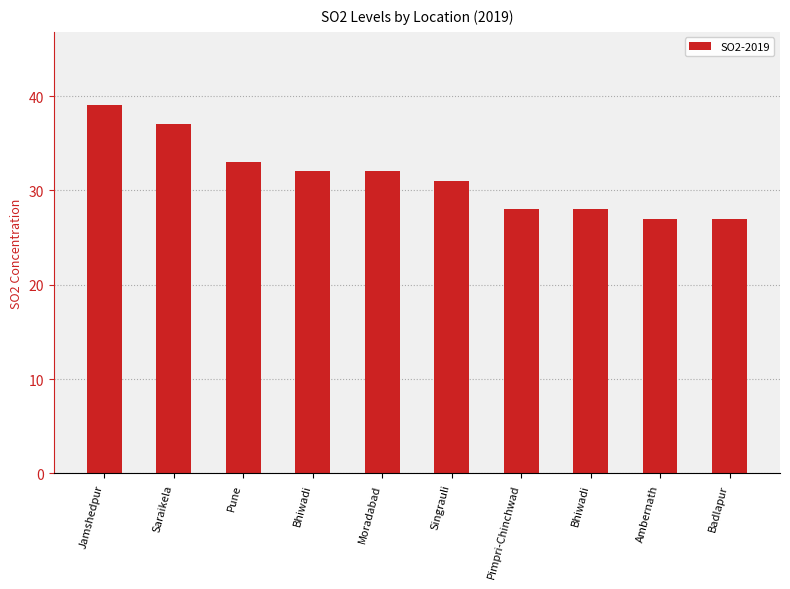

What is the difference between the second highest and minimum values?

10